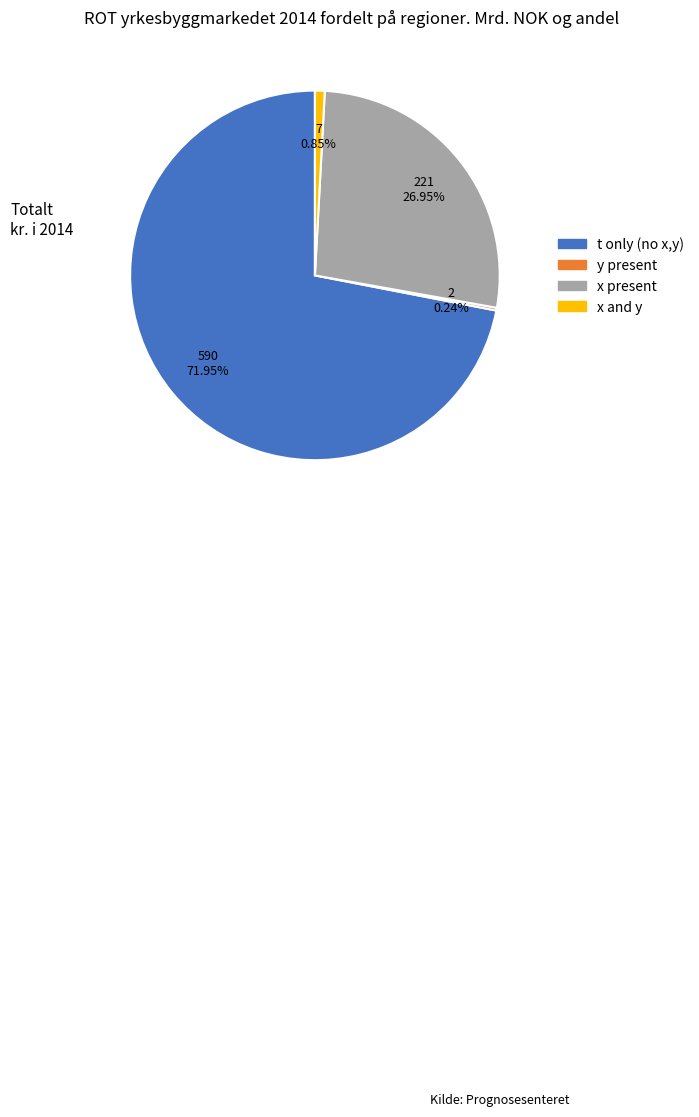

To the nearest percent, what is the average slice percentage?

25%